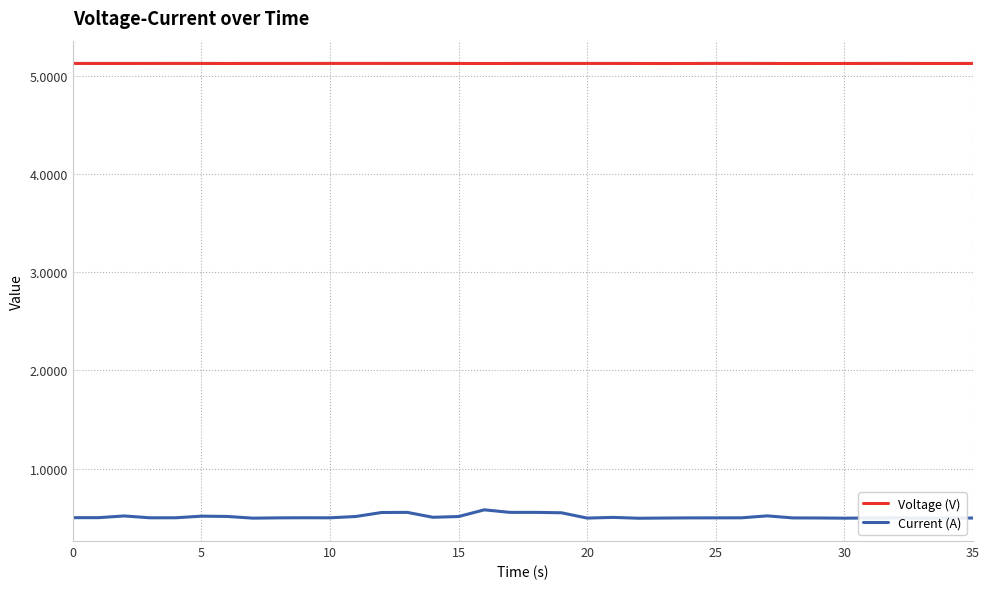

True or false: Current (A) and Voltage (V) cross at least once.

False